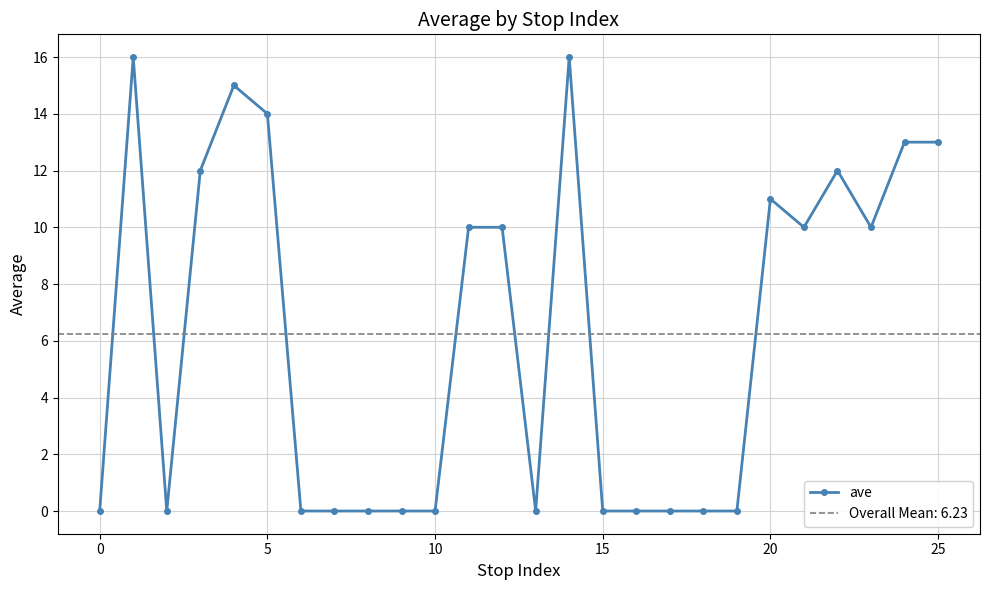

How many positive values are there?

13